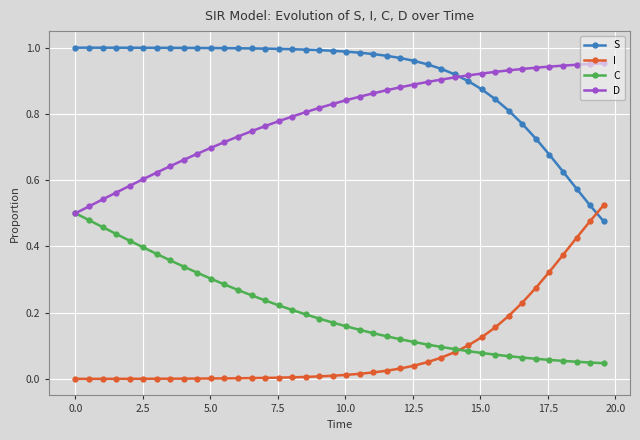

Which series has the largest total across all categories?

S